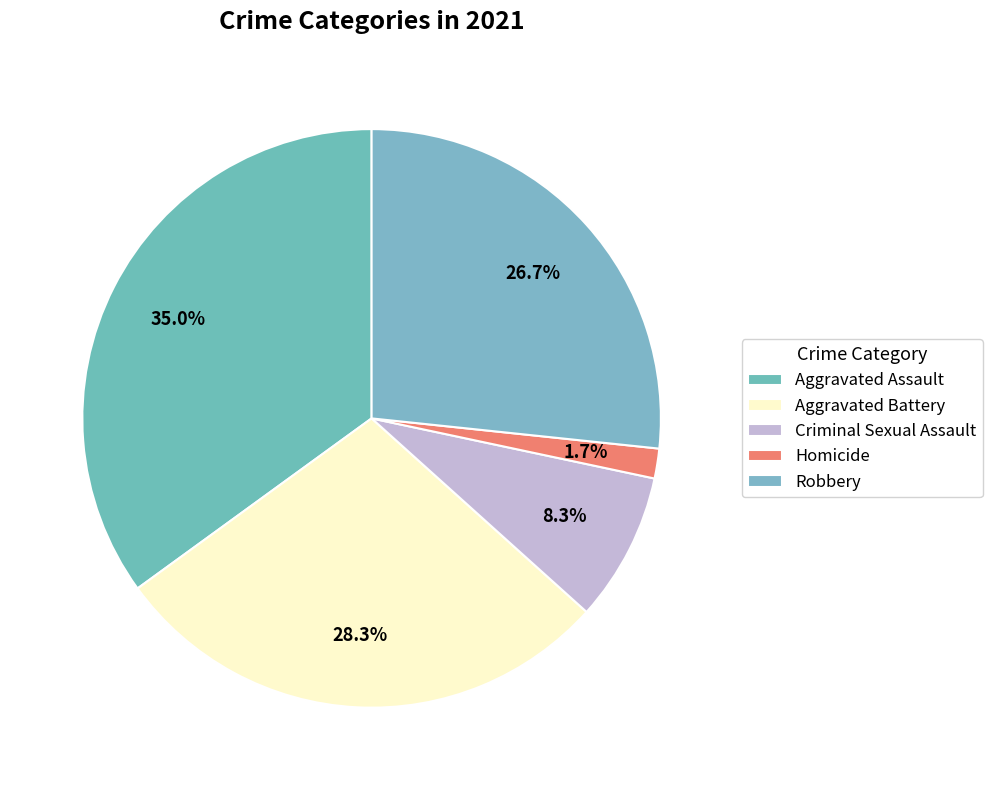

What is the largest slice in the pie chart?

Aggravated Assault